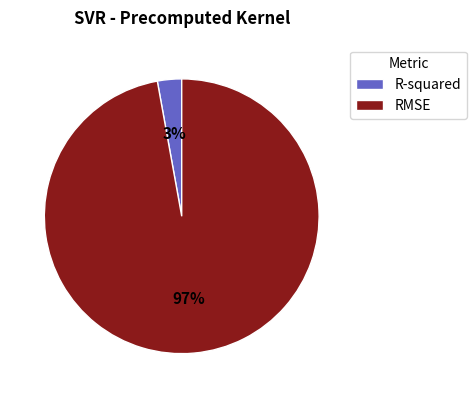

Is it true that R-squared is 3% of the pie?

True